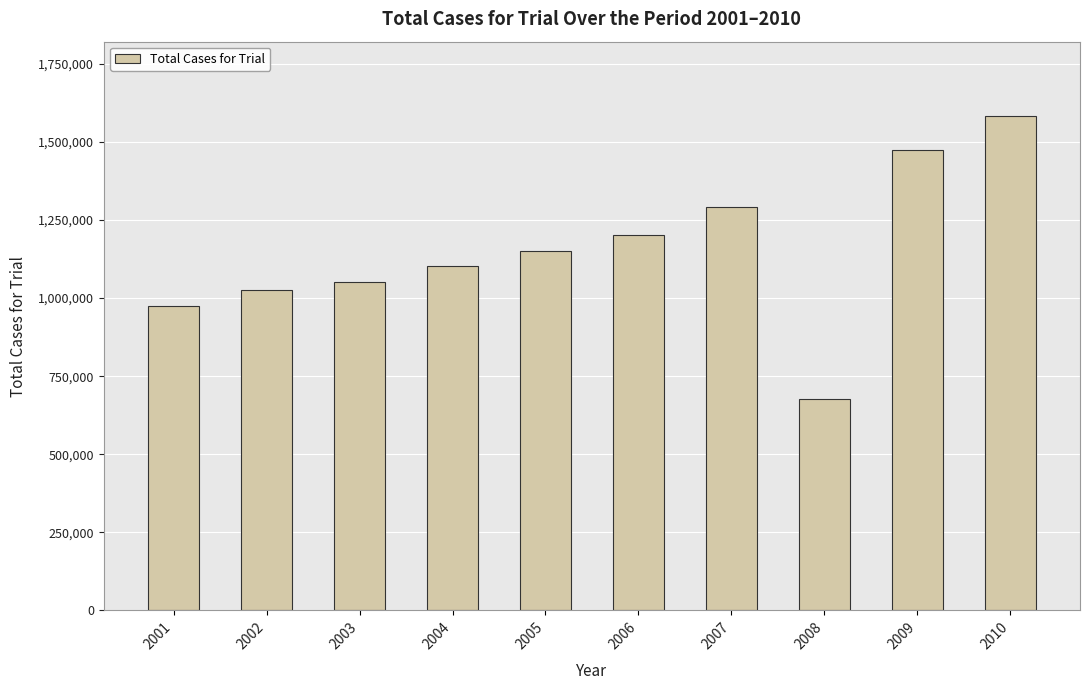

What is the sum of the values at 2006 and 2009?

2676941